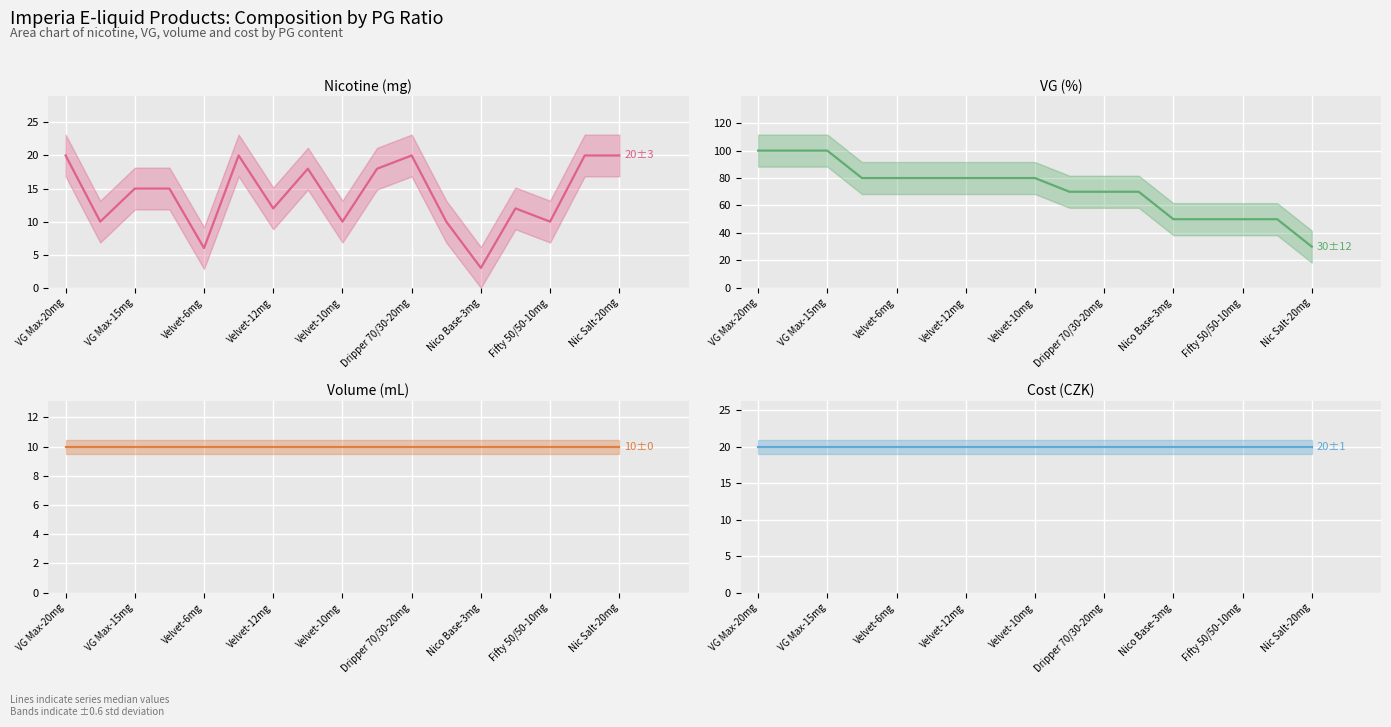

At which category is the sum across all series the highest?

VG Max-20mg